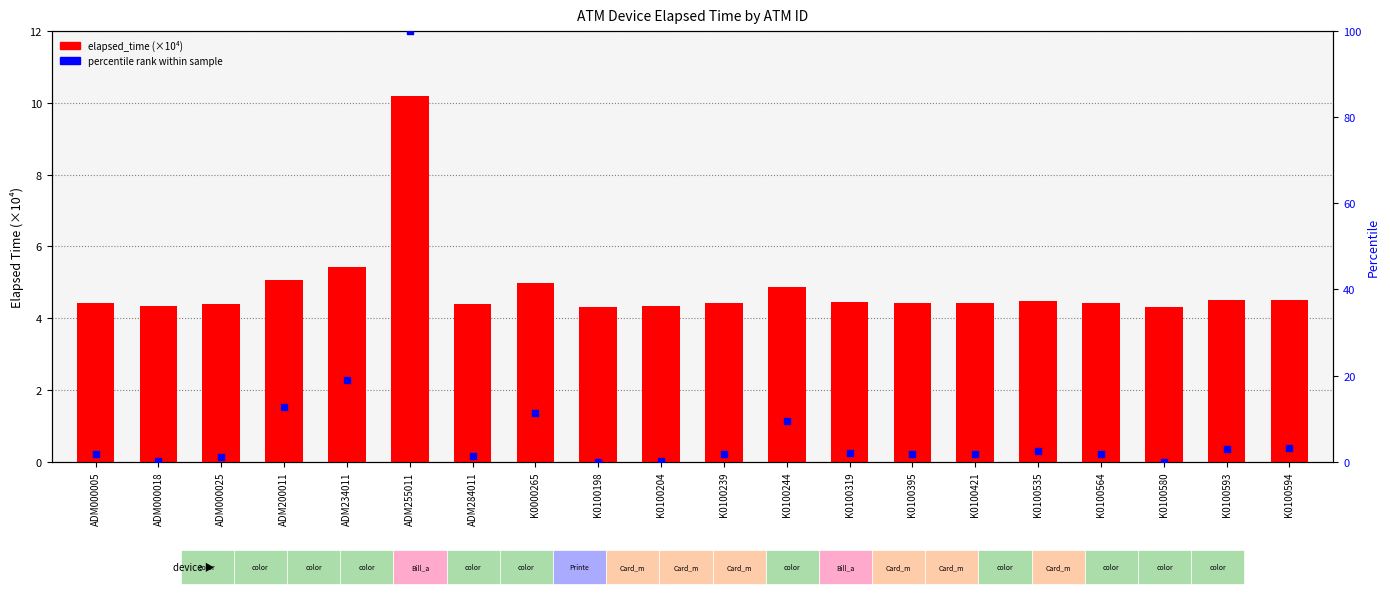

What are all the series names shown in the legend?

elapsed_time (×10⁴), percentile rank